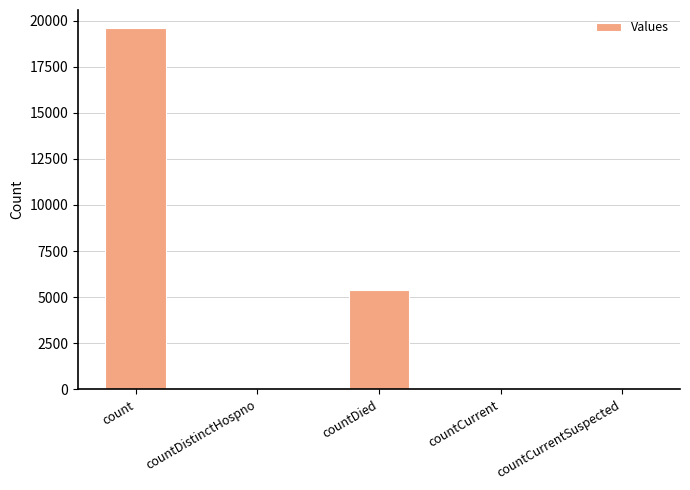

What is the sum of all values?

25064